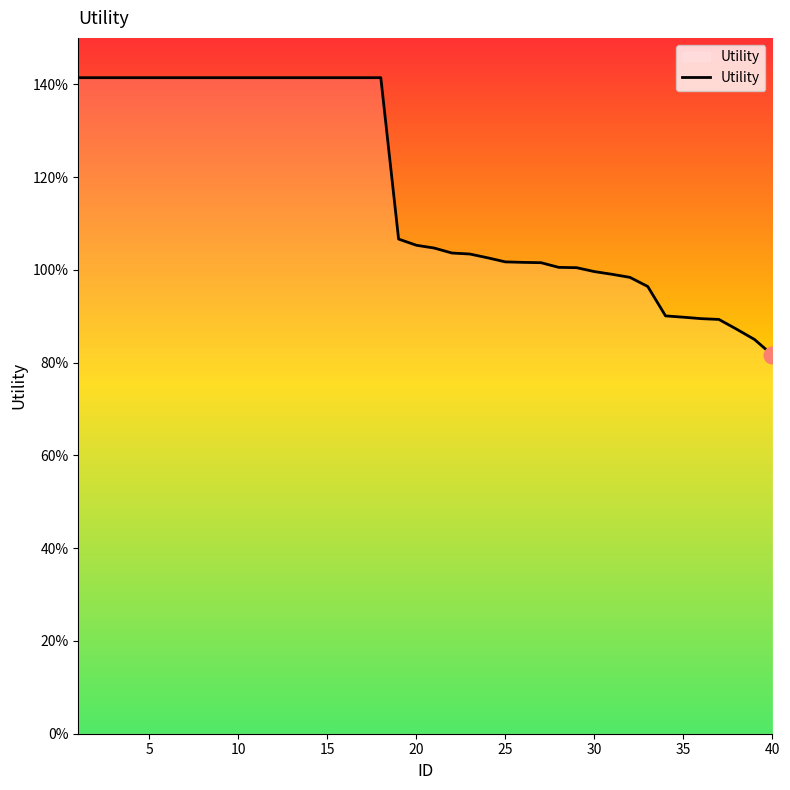

Count the number of data series in this chart.

1